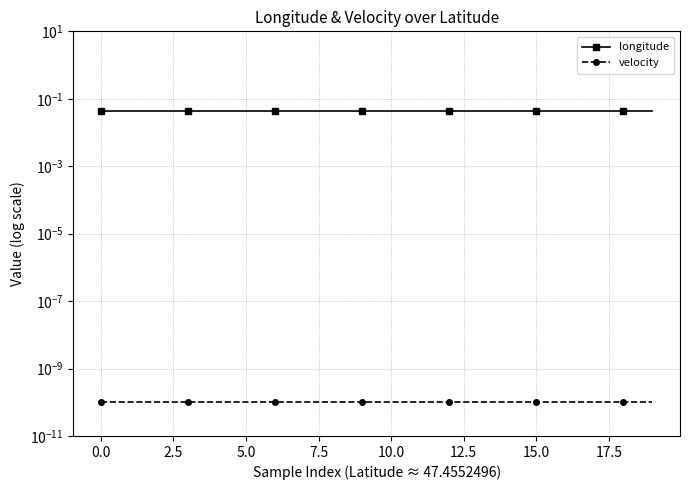

Which series changed the most between 12 and 16?

longitude